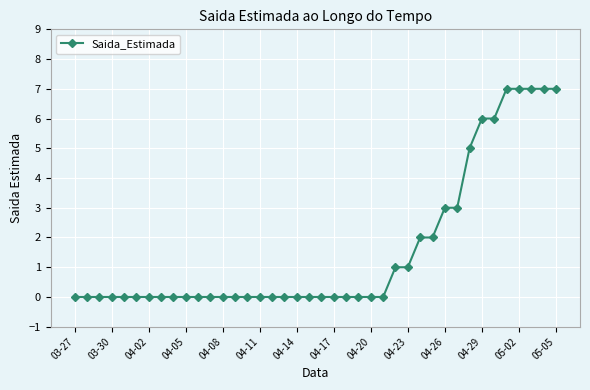

What is the maximum value shown in the chart?

7